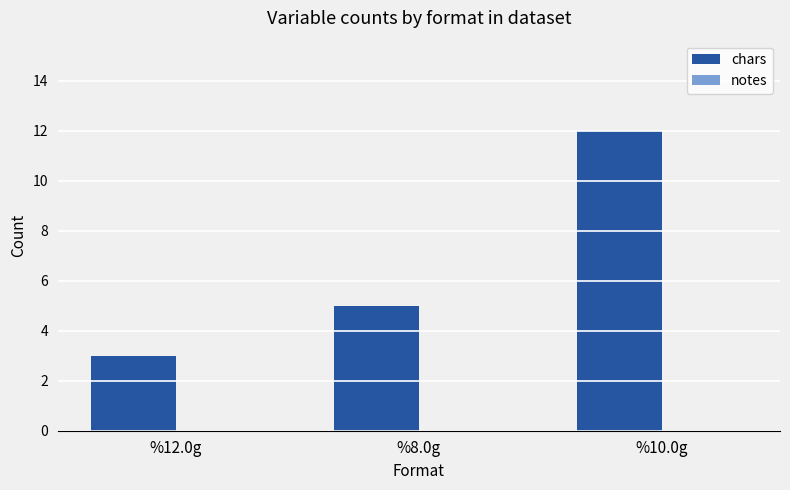

The value at %10.0g is 21. True or false?

False